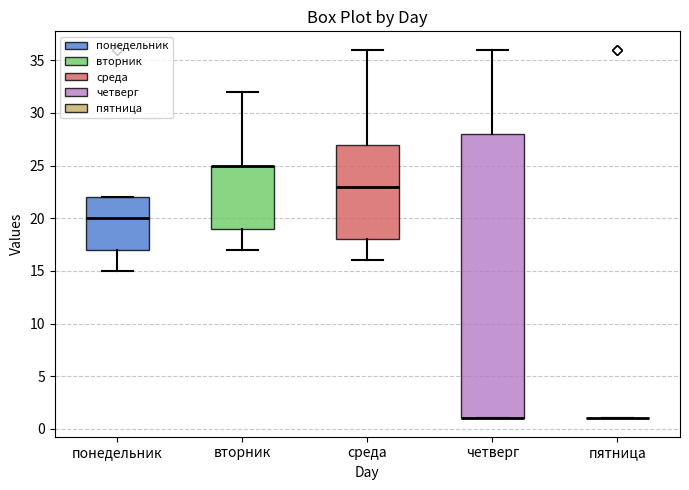

Which box is the tallest, from its lower edge to its upper edge?

четверг